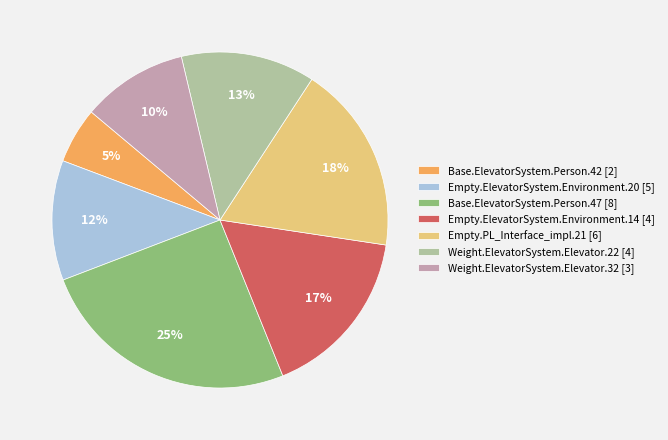

The Base.ElevatorSystem.Person.42 [2] slice represents 5% of the pie. True or false?

True